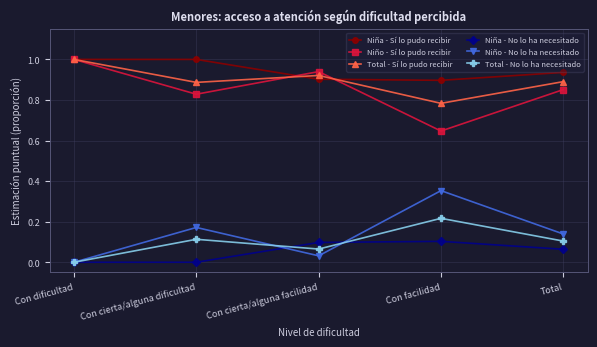

At which category does Total - Sí lo pudo recibir reach its first local valley?

Con cierta/alguna dificultad